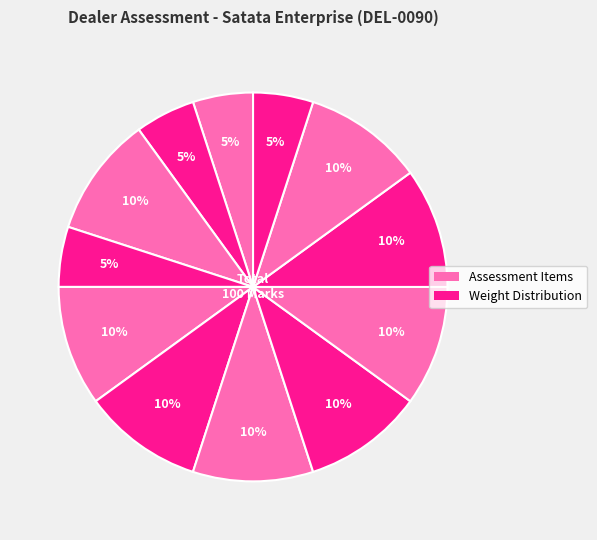

To the nearest percent, what is the average slice percentage?

8%